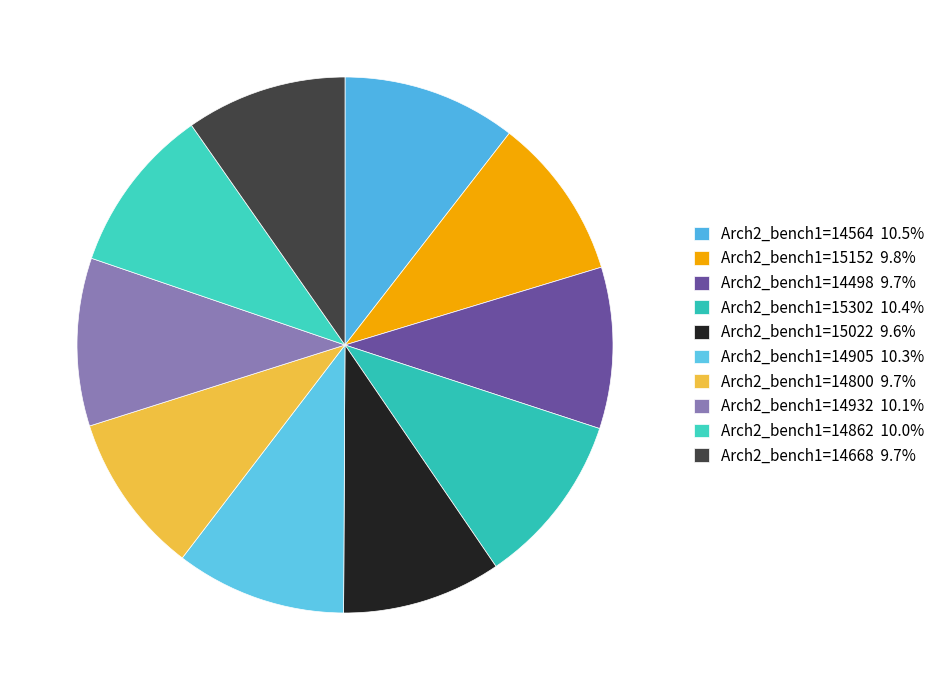

Count the number of slices in the pie.

10